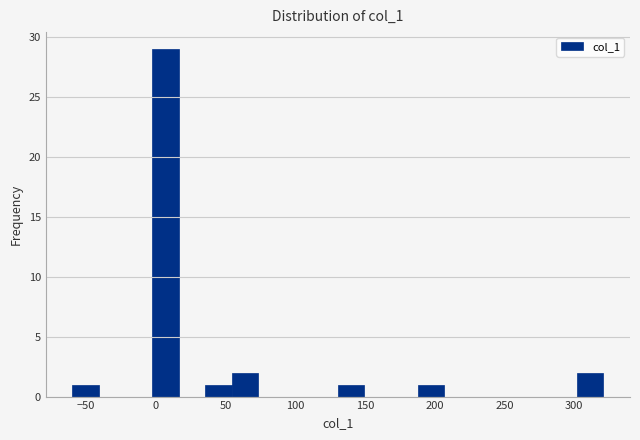

Around what value on the x-axis is the tallest bar? Give the approximate position of its centre, as read against the axis.

5